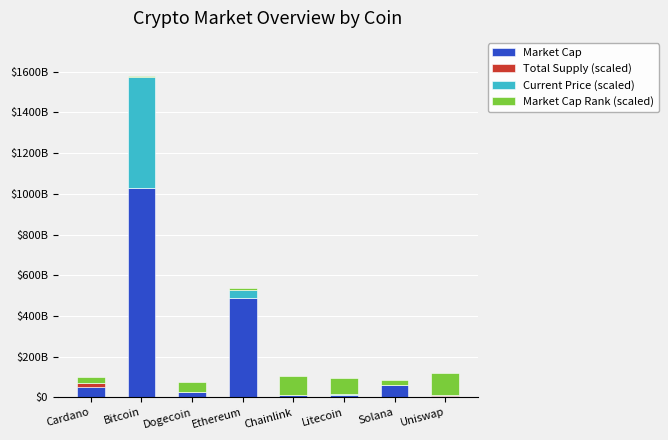

Where does the Current Price (scaled) series first go above 1955300000?

Bitcoin